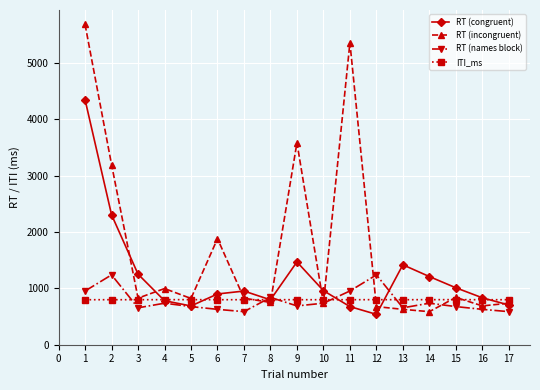

Is the value of RT (congruent) at 12 greater than the value of ITI_ms at 15?

No